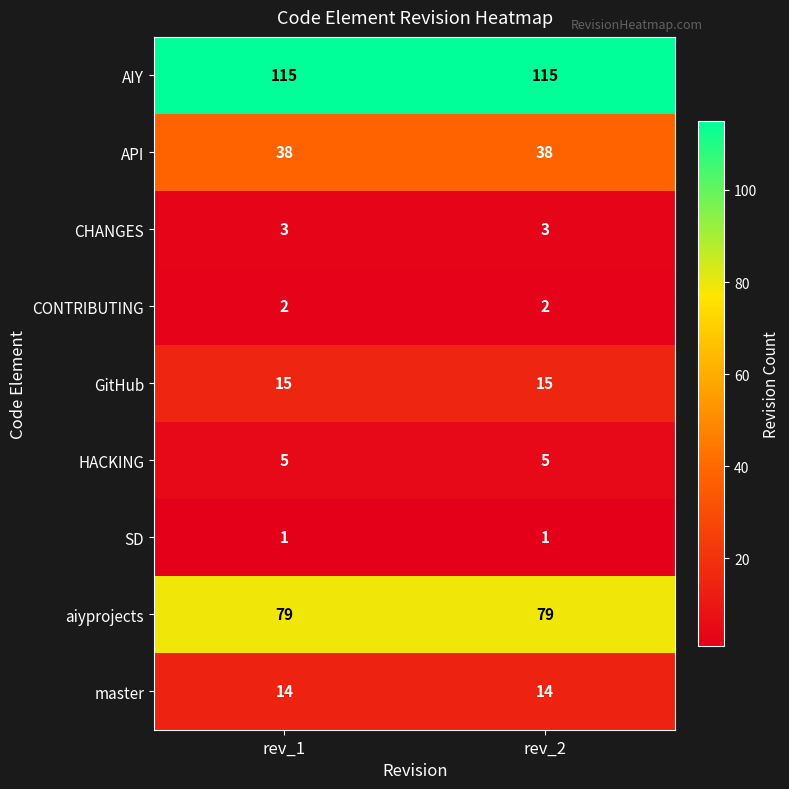

Rank the series at rev_1 from lowest to highest value.

SD, CONTRIBUTING, CHANGES, HACKING, master, GitHub, API, aiyprojects, AIY